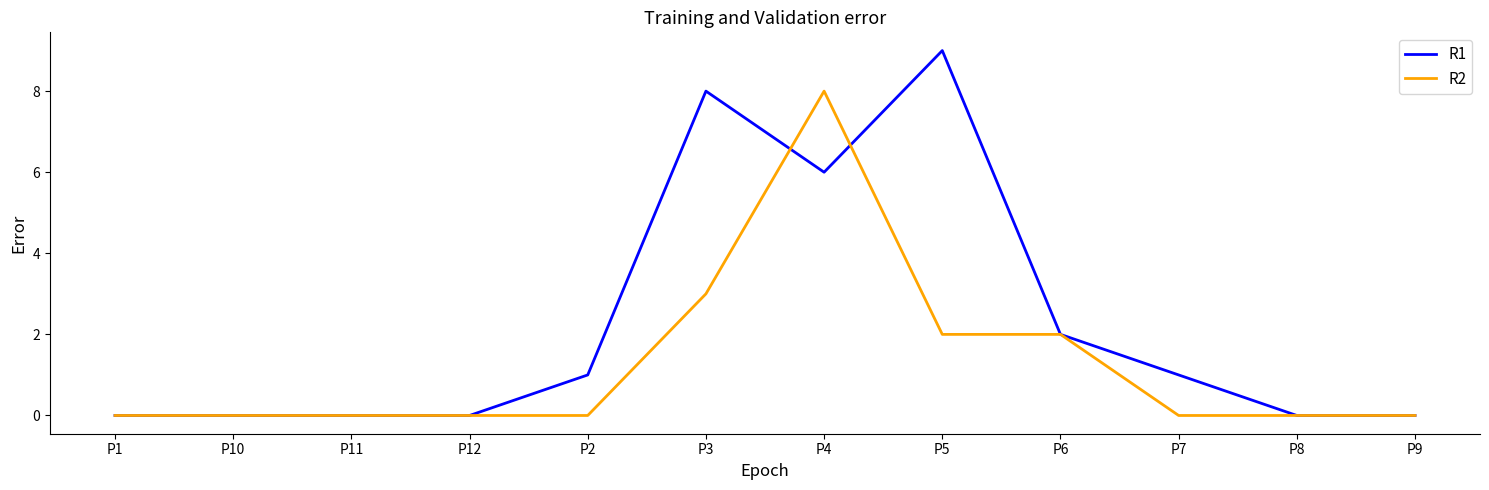

What position from the left is P12?

4